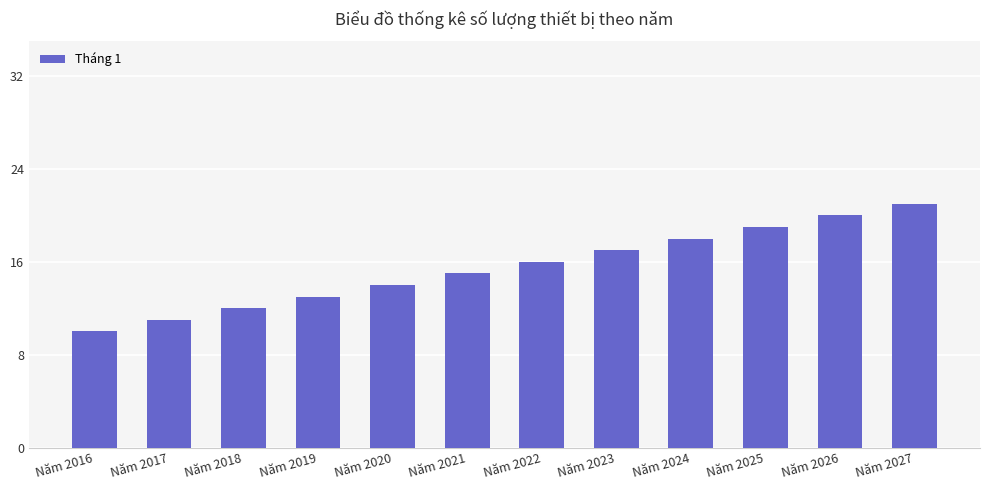

How many series are shown in this chart?

1